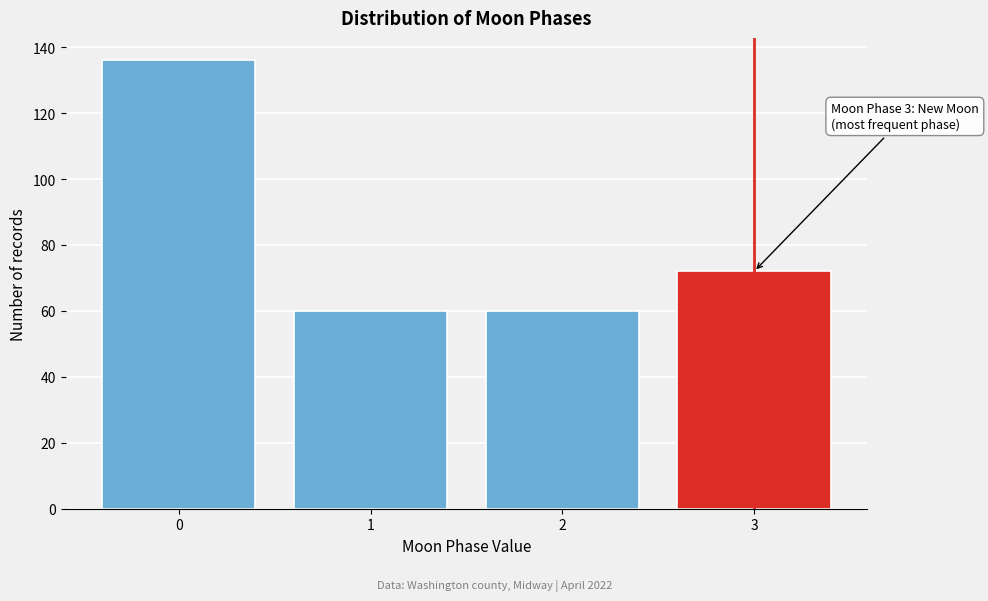

Reading left to right, what are all the values shown in this chart?

0=136	1=60	2=60	3=72